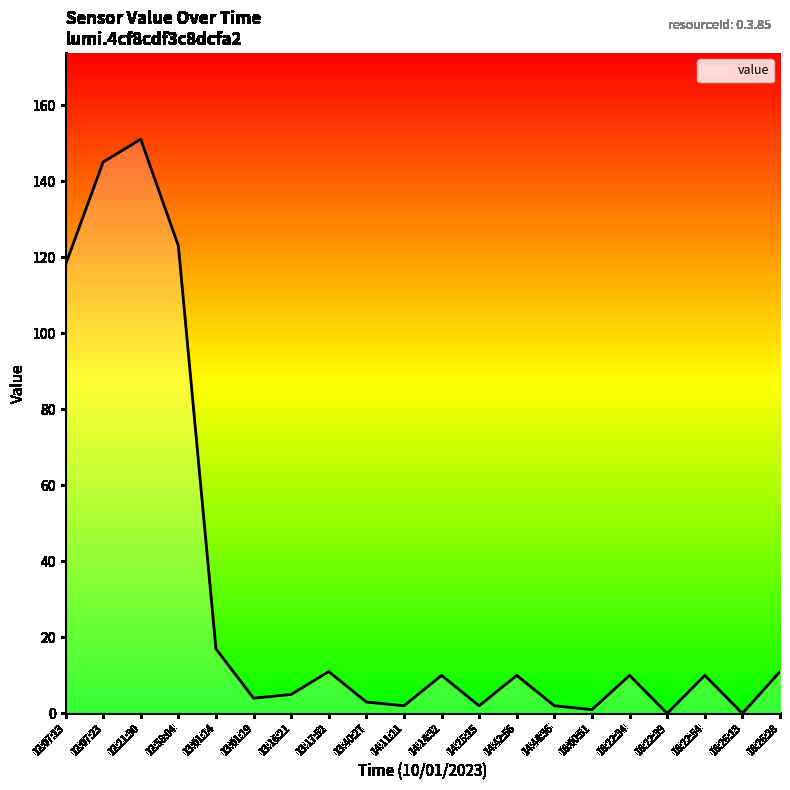

The value at 16:22:34 is 10. True or false?

True